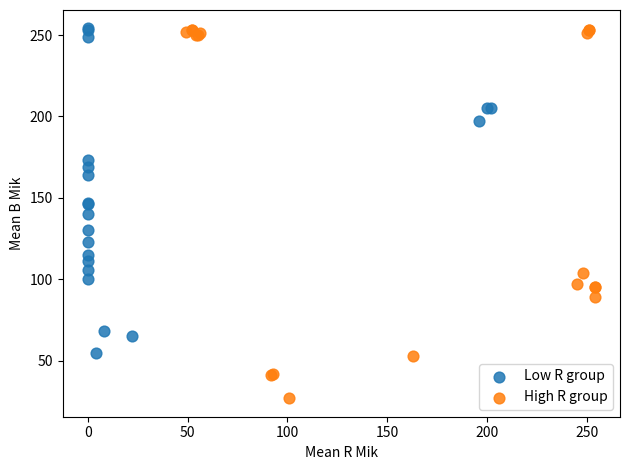

Which series has the widest spread of Y values?

High R group